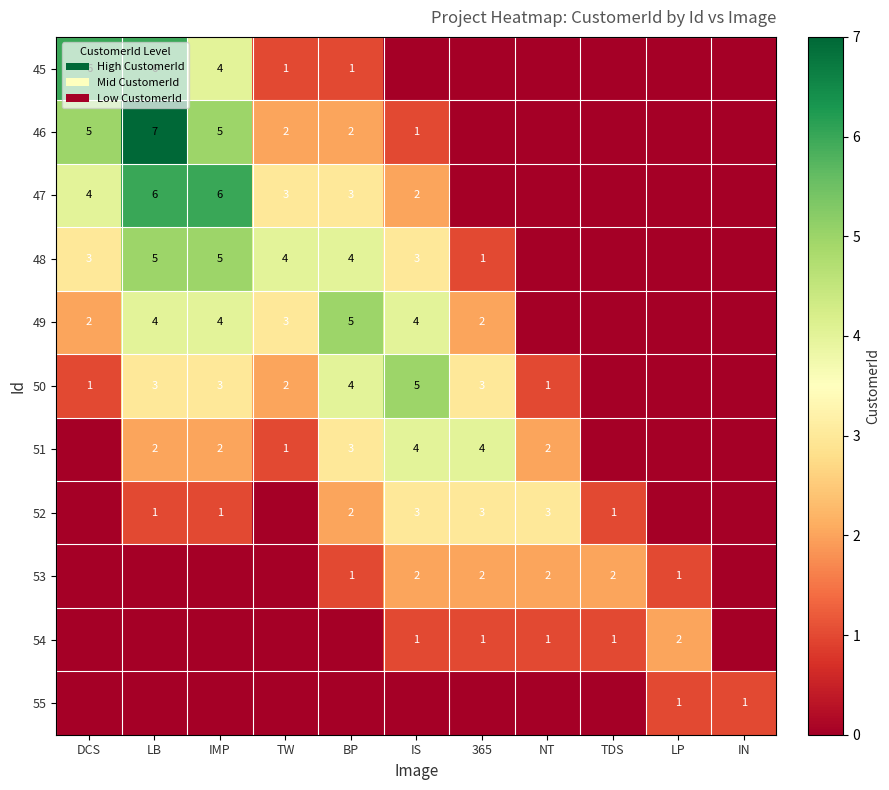

The 48 series shows 7 at IMP. True or false?

False